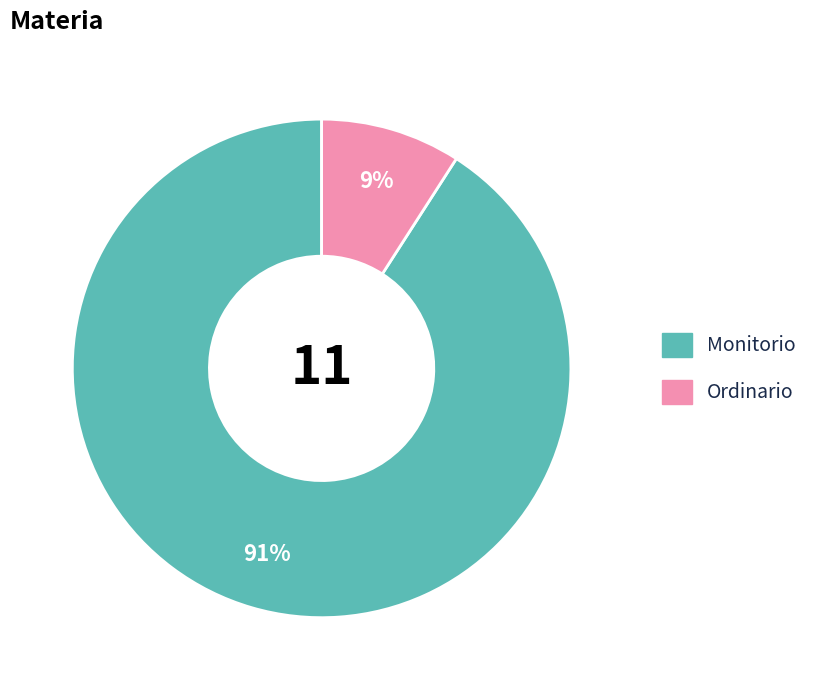

To the nearest percent, what is the combined percentage of Ordinario and Monitorio?

100%